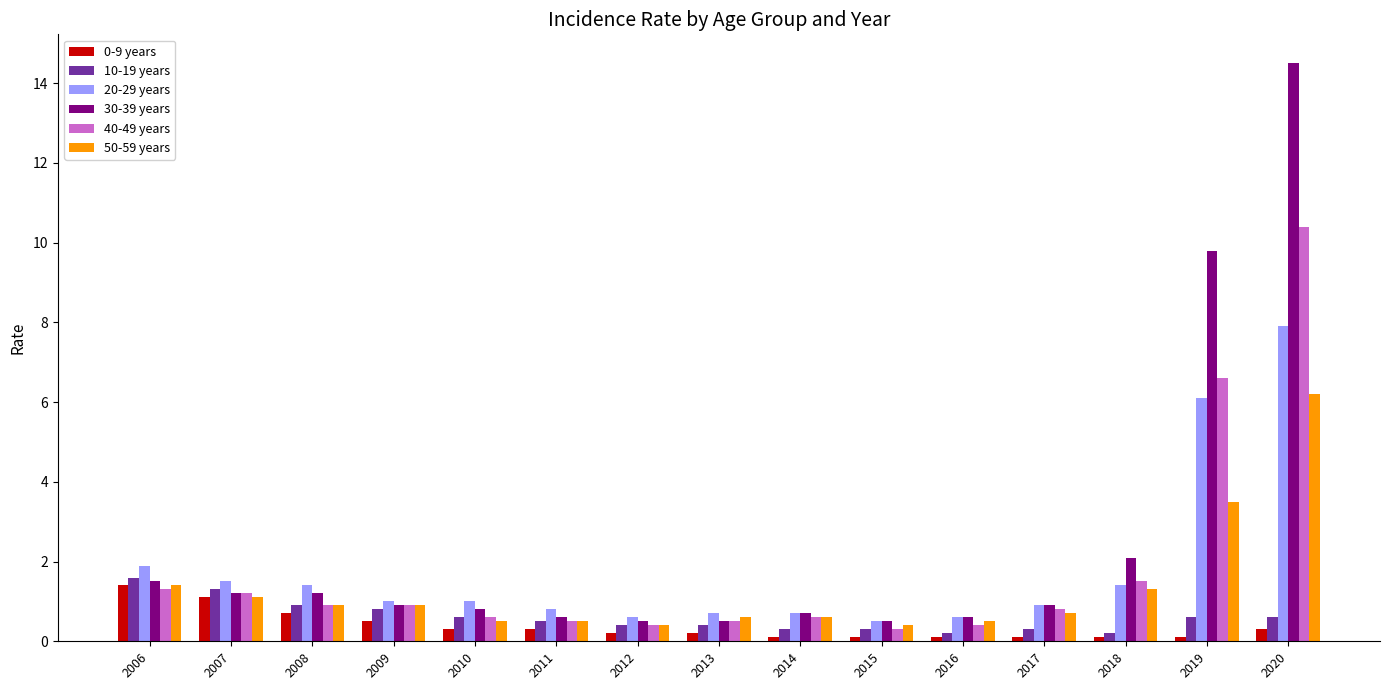

What is the difference between the maximum and second lowest values in the 10-19 years series?

1.4